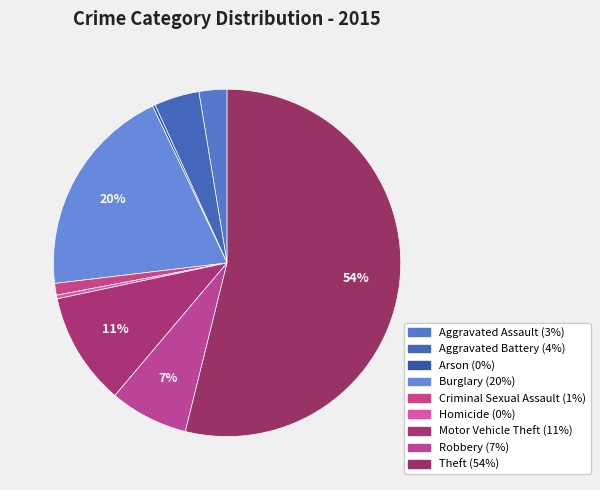

True or false: Homicide accounts for 0% of the total.

True